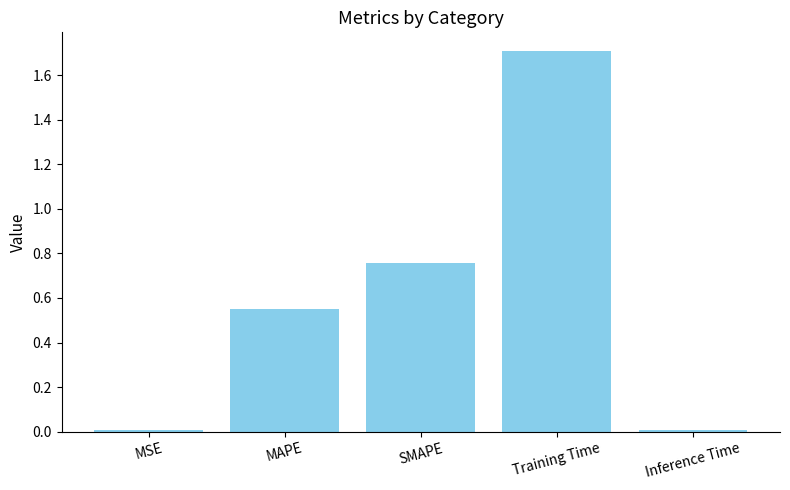

What position from the left is MAPE?

2